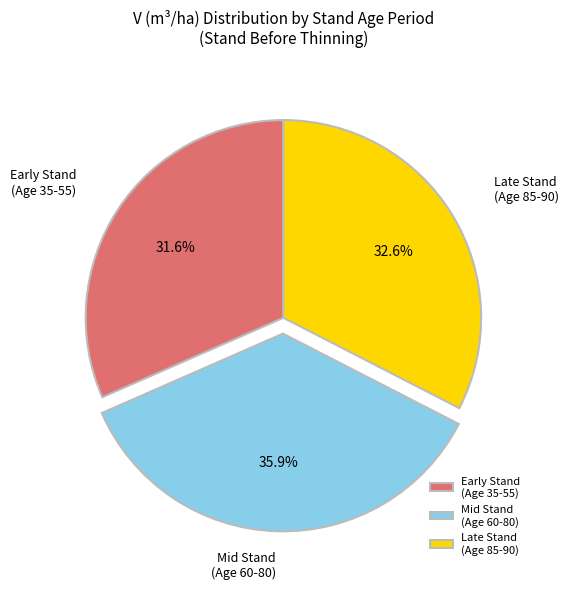

How many segments does this pie chart have?

3